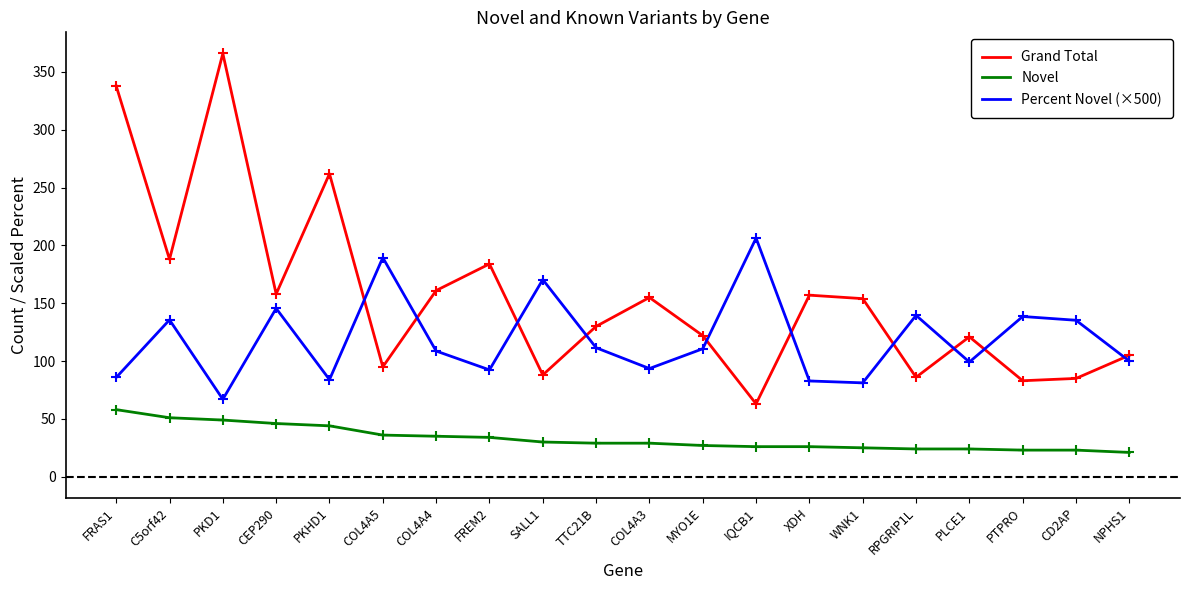

What are all the series names shown in the legend?

Grand Total, Novel, Percent Novel (×500)